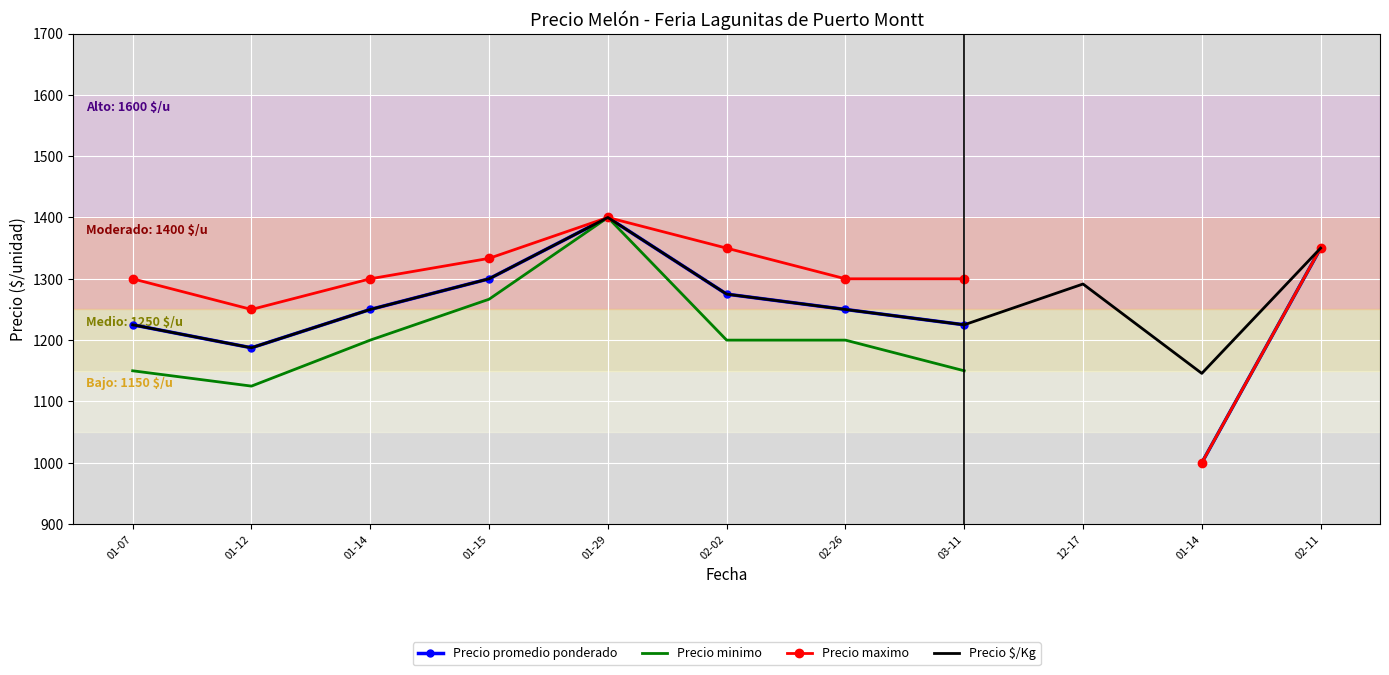

At how many categories does at least one series exceed 1128?

11